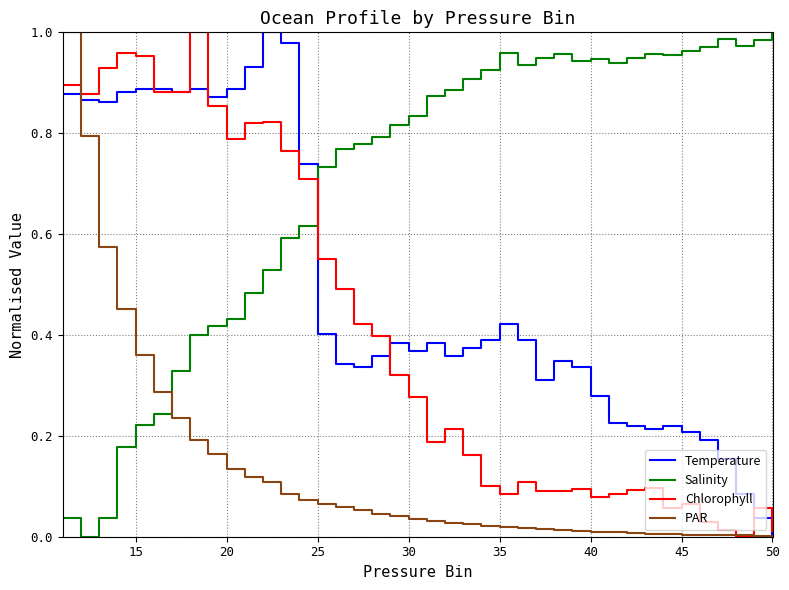

What is the sum of all Chlorophyll values?

16.3